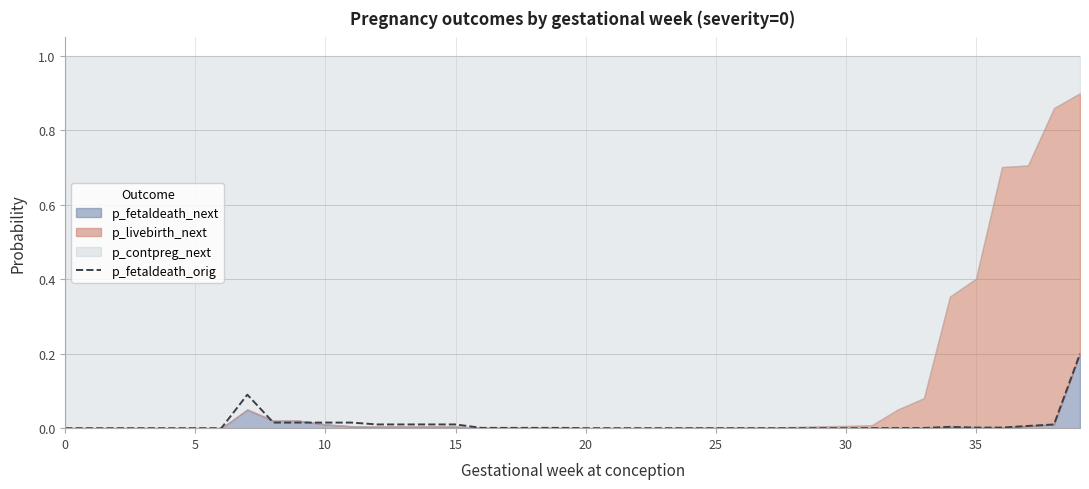

How many interior local peaks (higher than both neighbors) does the data have?

2